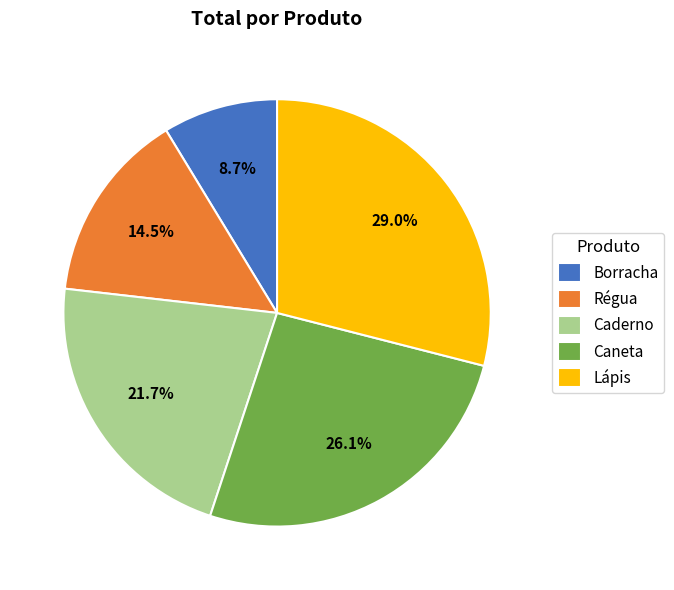

The Caneta slice represents 26% of the pie. True or false?

True